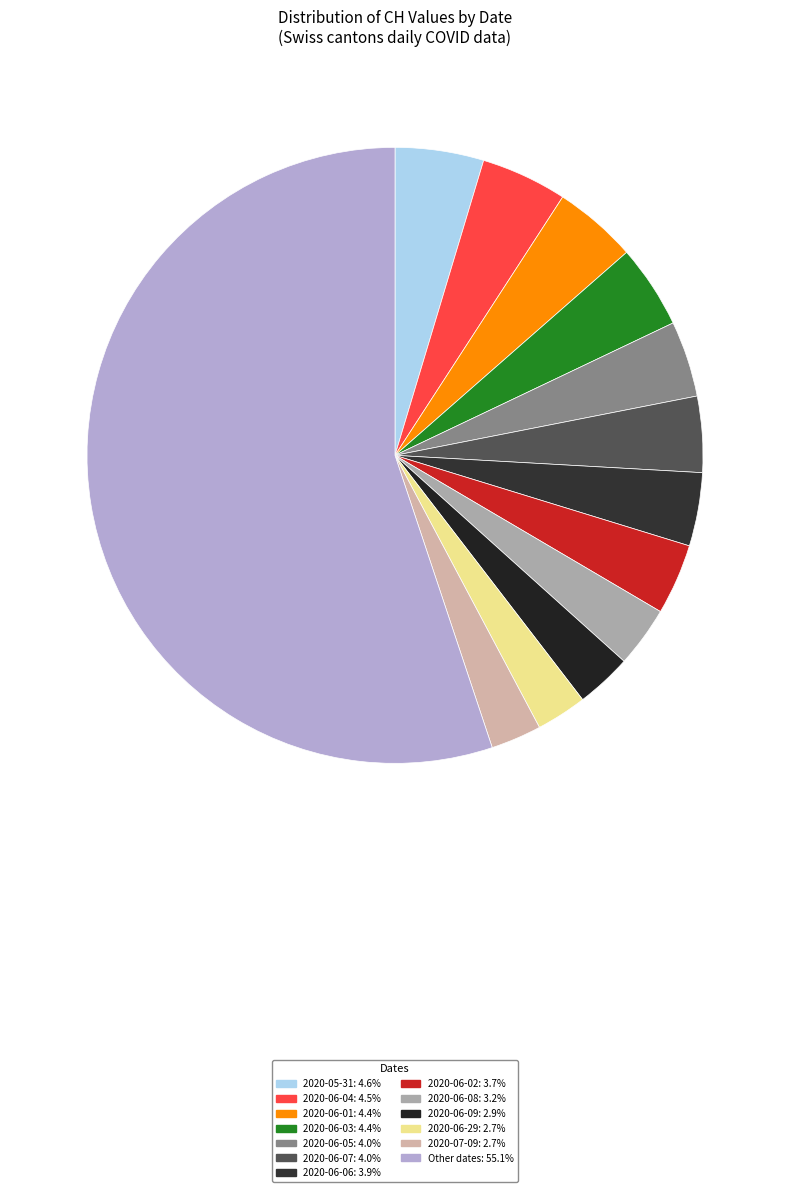

How many segments does this pie chart have?

13